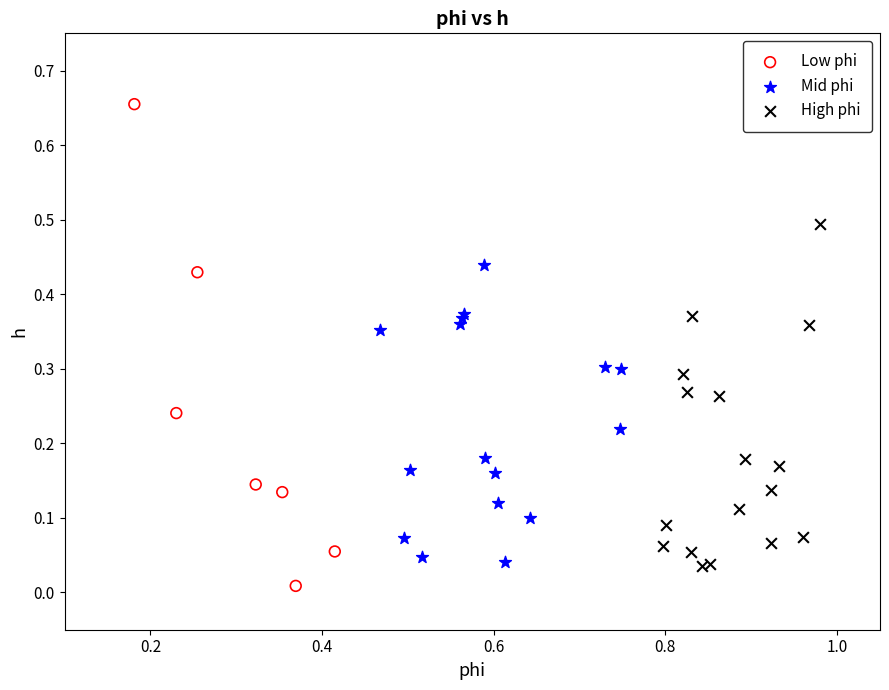

Which series contains the highest Y value?

Low phi